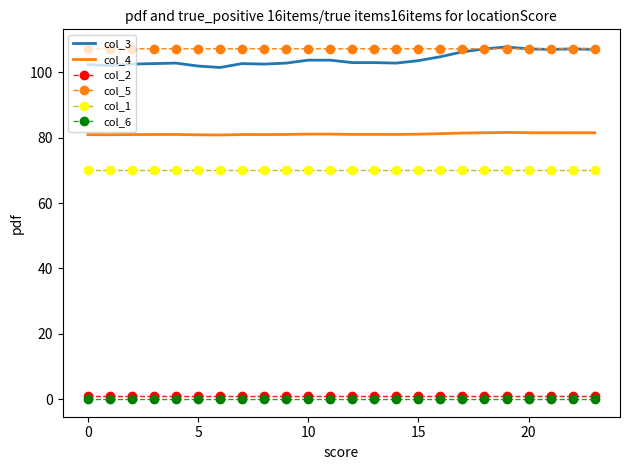

Which series has the largest total across all categories?

col_5